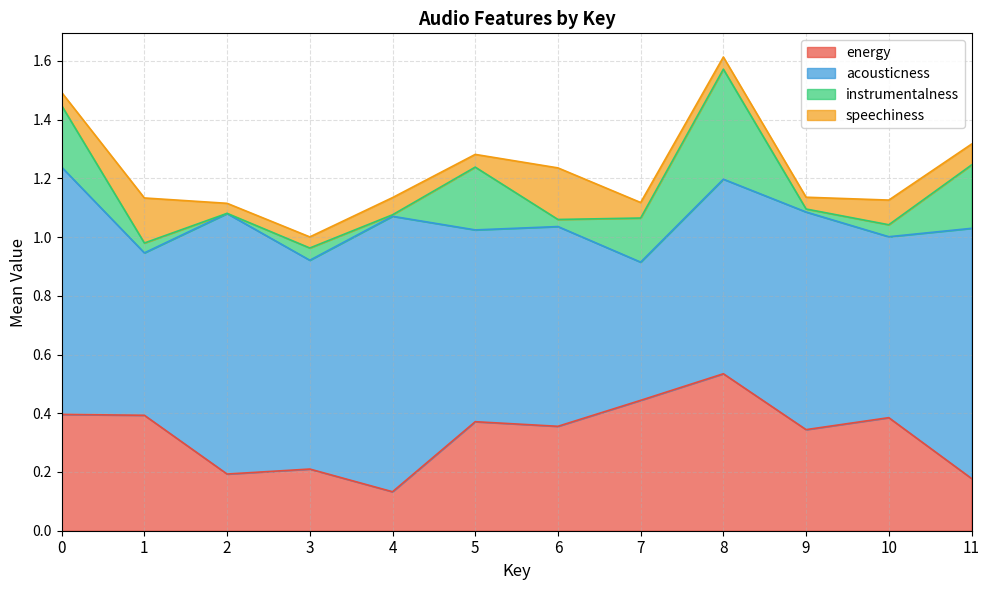

True or false: instrumentalness has more than 1 interior local peaks.

True